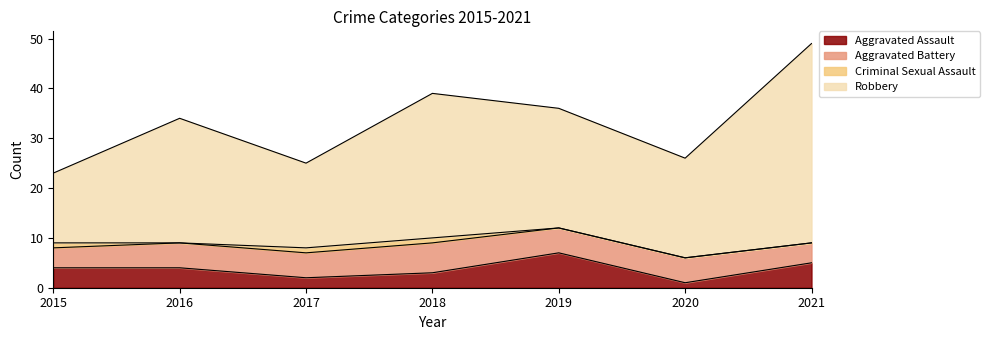

What is the total value across all series at 2019?

36